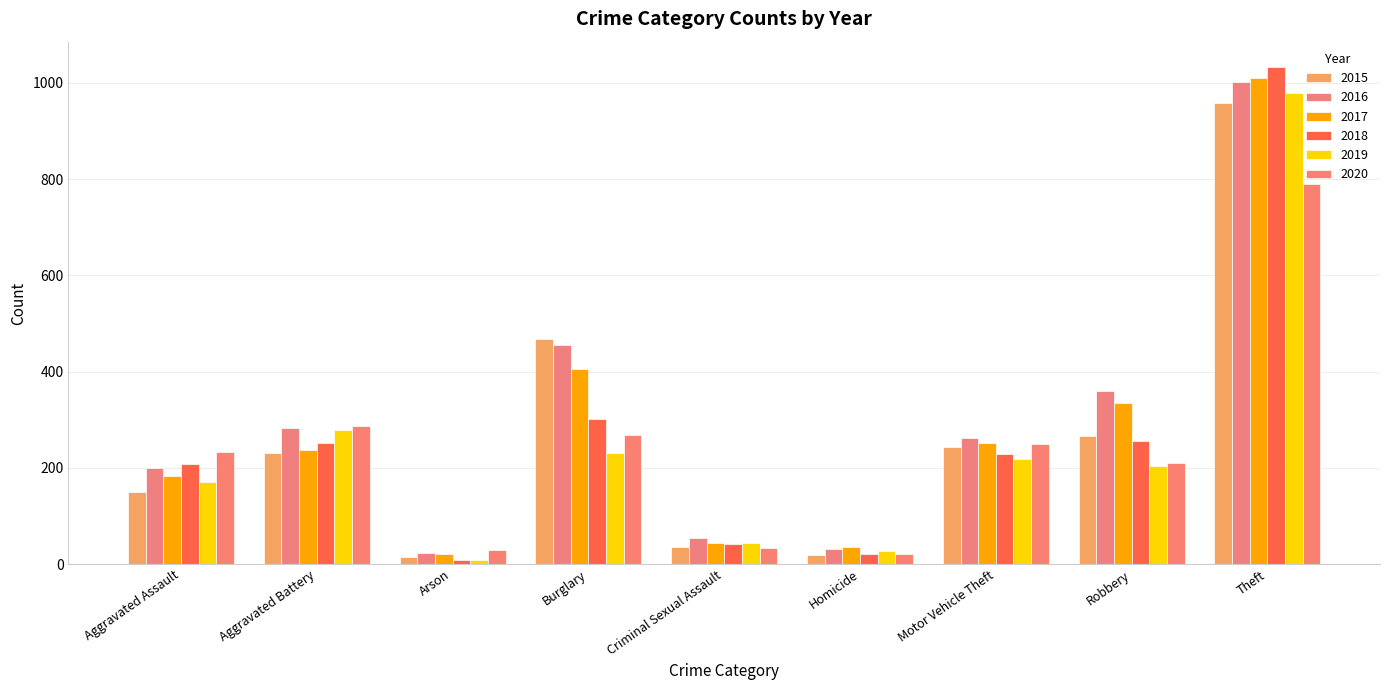

At which label does 2015 first exceed 230?

Burglary